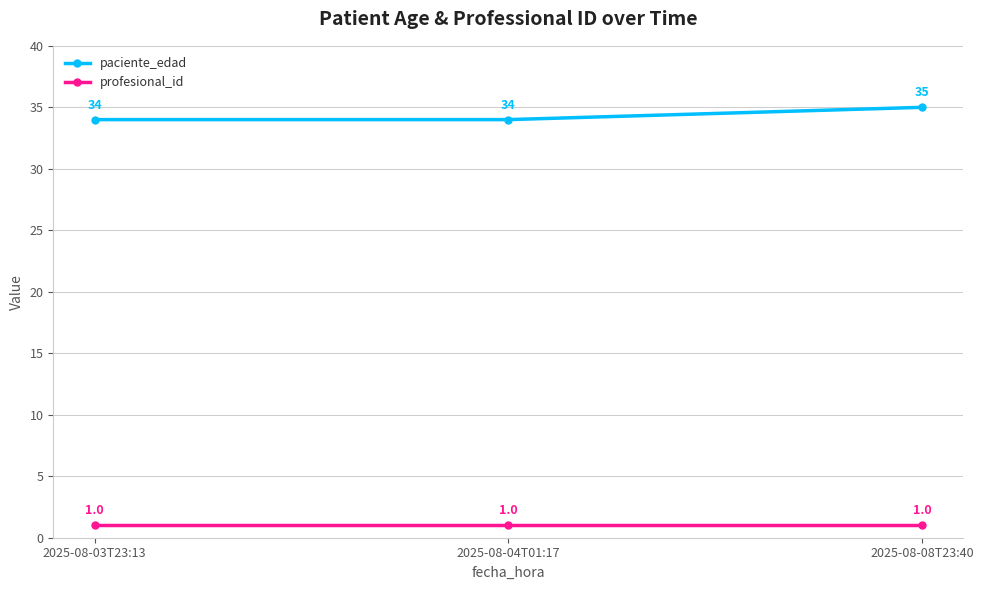

Rank the series by their average value, from highest to lowest.

paciente_edad, profesional_id